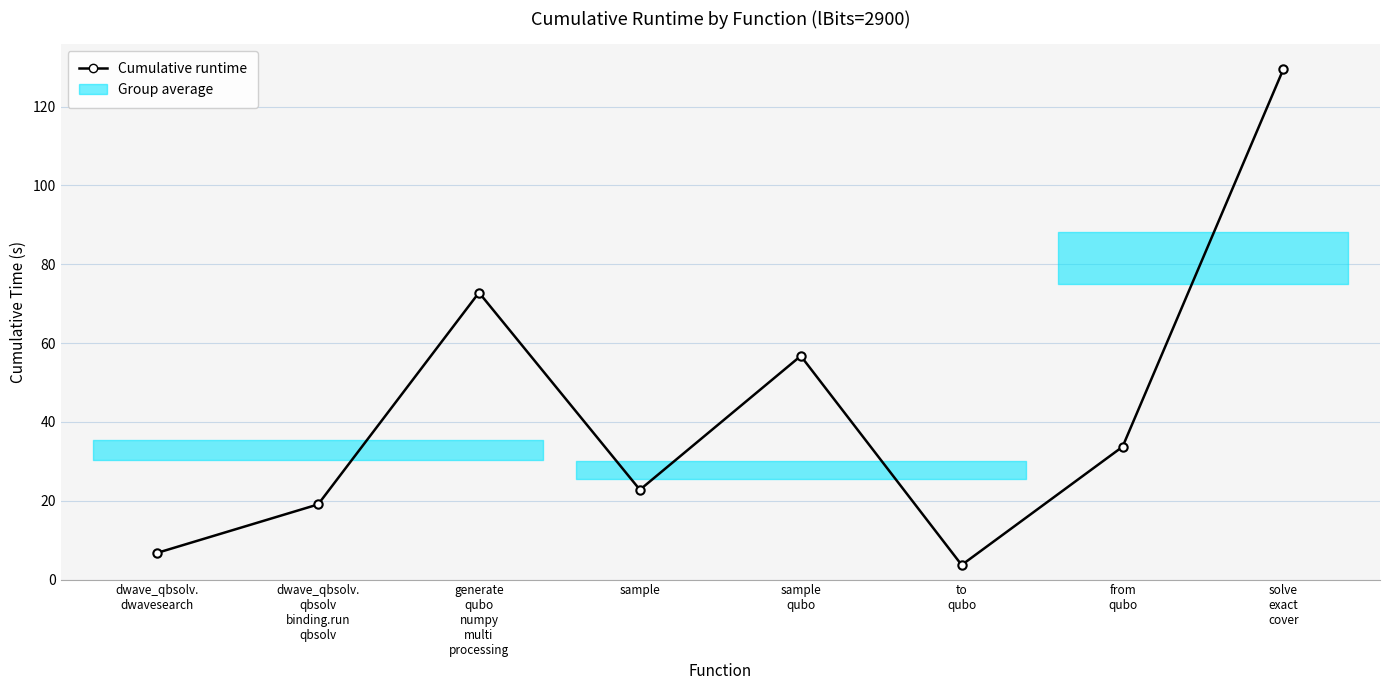

Rank the categories by value from lowest to highest.

to
qubo, dwave_qbsolv.
dwavesearch, dwave_qbsolv.
qbsolv
binding.run
qbsolv, sample, from
qubo, sample
qubo, generate
qubo
numpy
multi
processing, solve
exact
cover